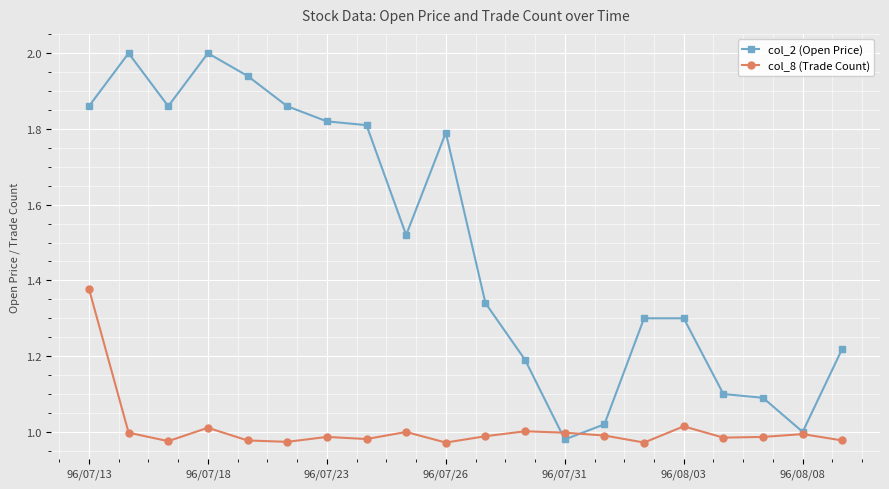

At which label does col_2 (Open Price) reach its minimum?

96/07/31